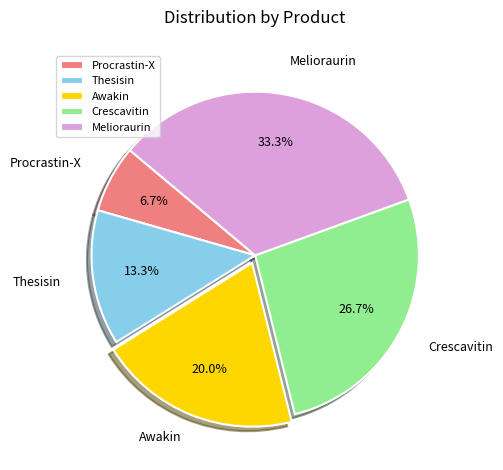

How many segments does this pie chart have?

5